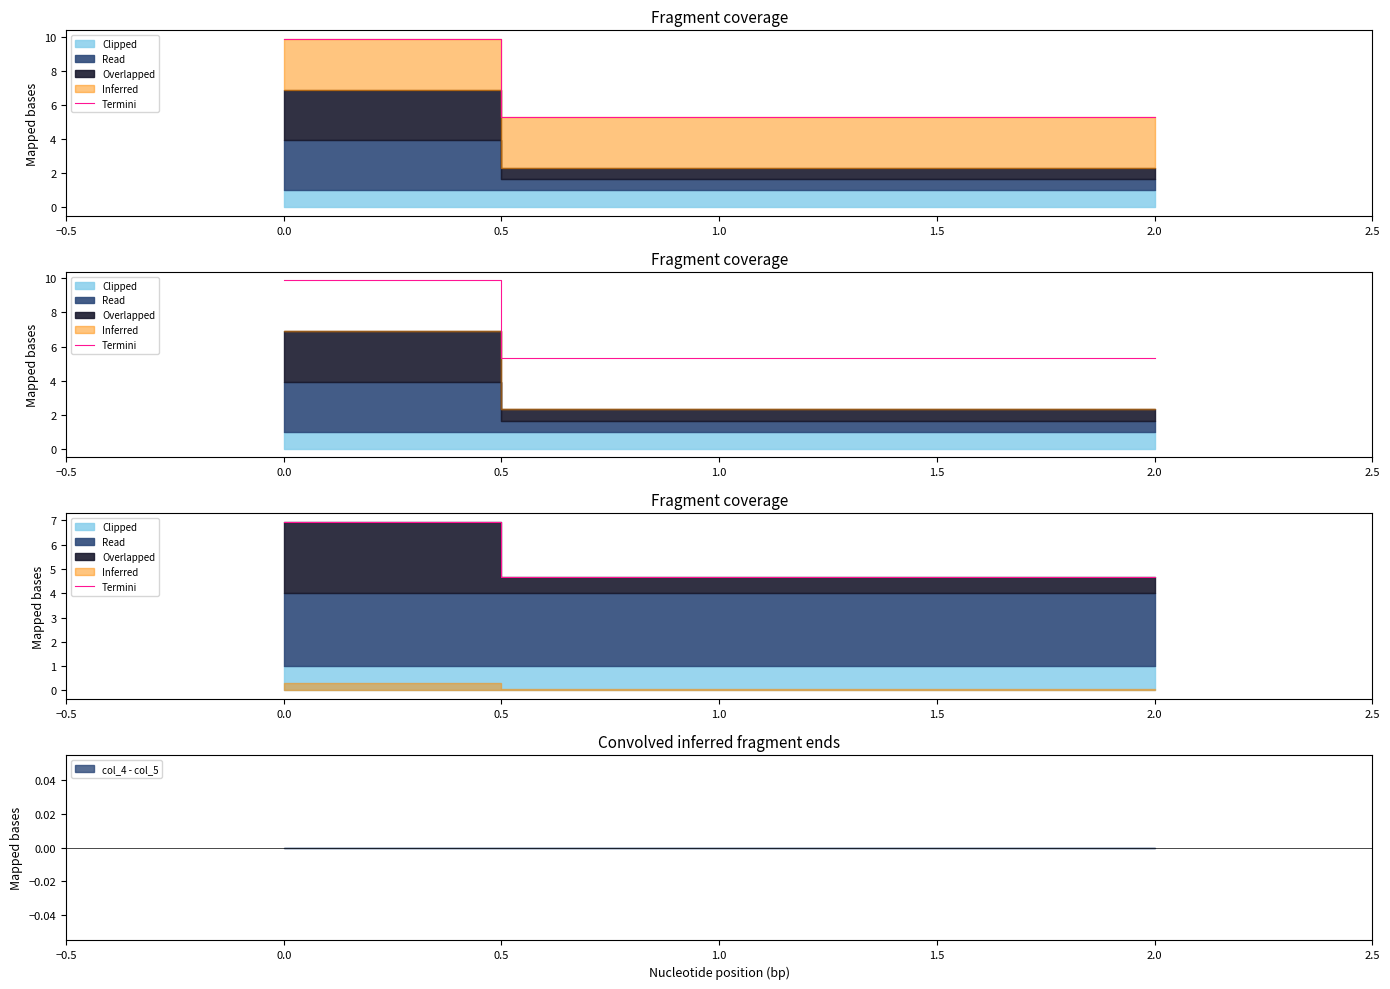

What is the sum of the values at 0.0 and 1.0?

11.6